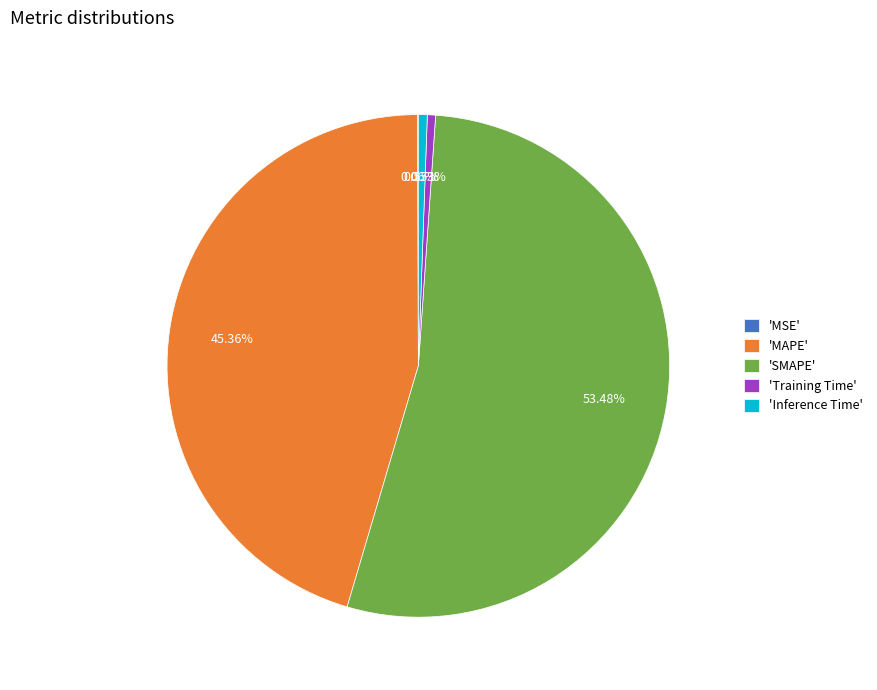

Does 'SMAPE' represent more than half of the total?

Yes